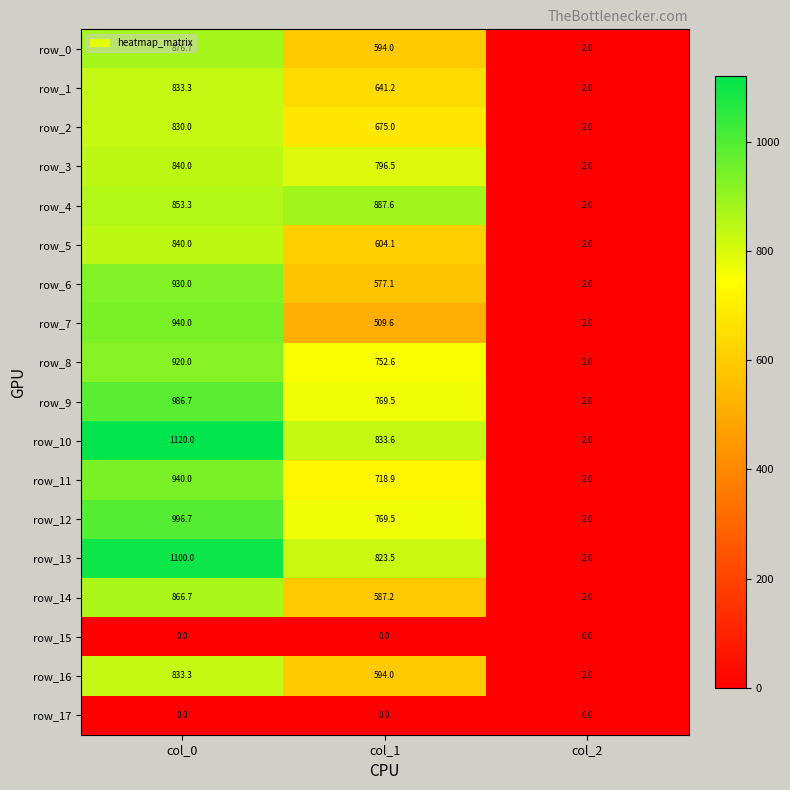

At which category is the sum across all series the highest?

col_0